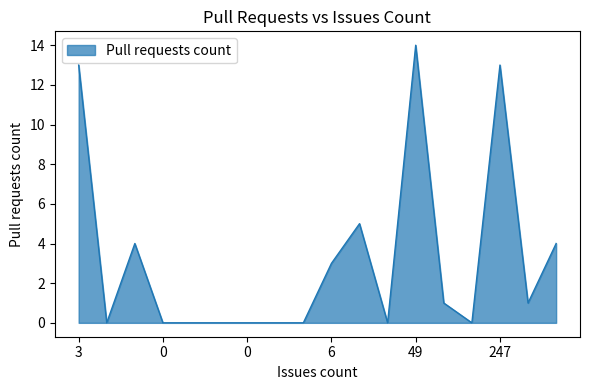

What is the maximum value shown in the chart?

14